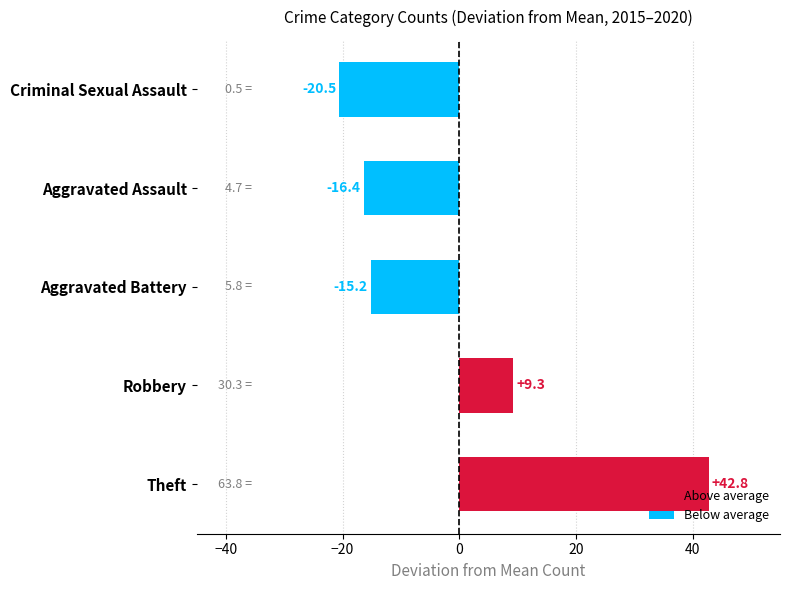

List the labels in order of value, largest first.

Theft, Robbery, Aggravated Battery, Aggravated Assault, Criminal Sexual Assault